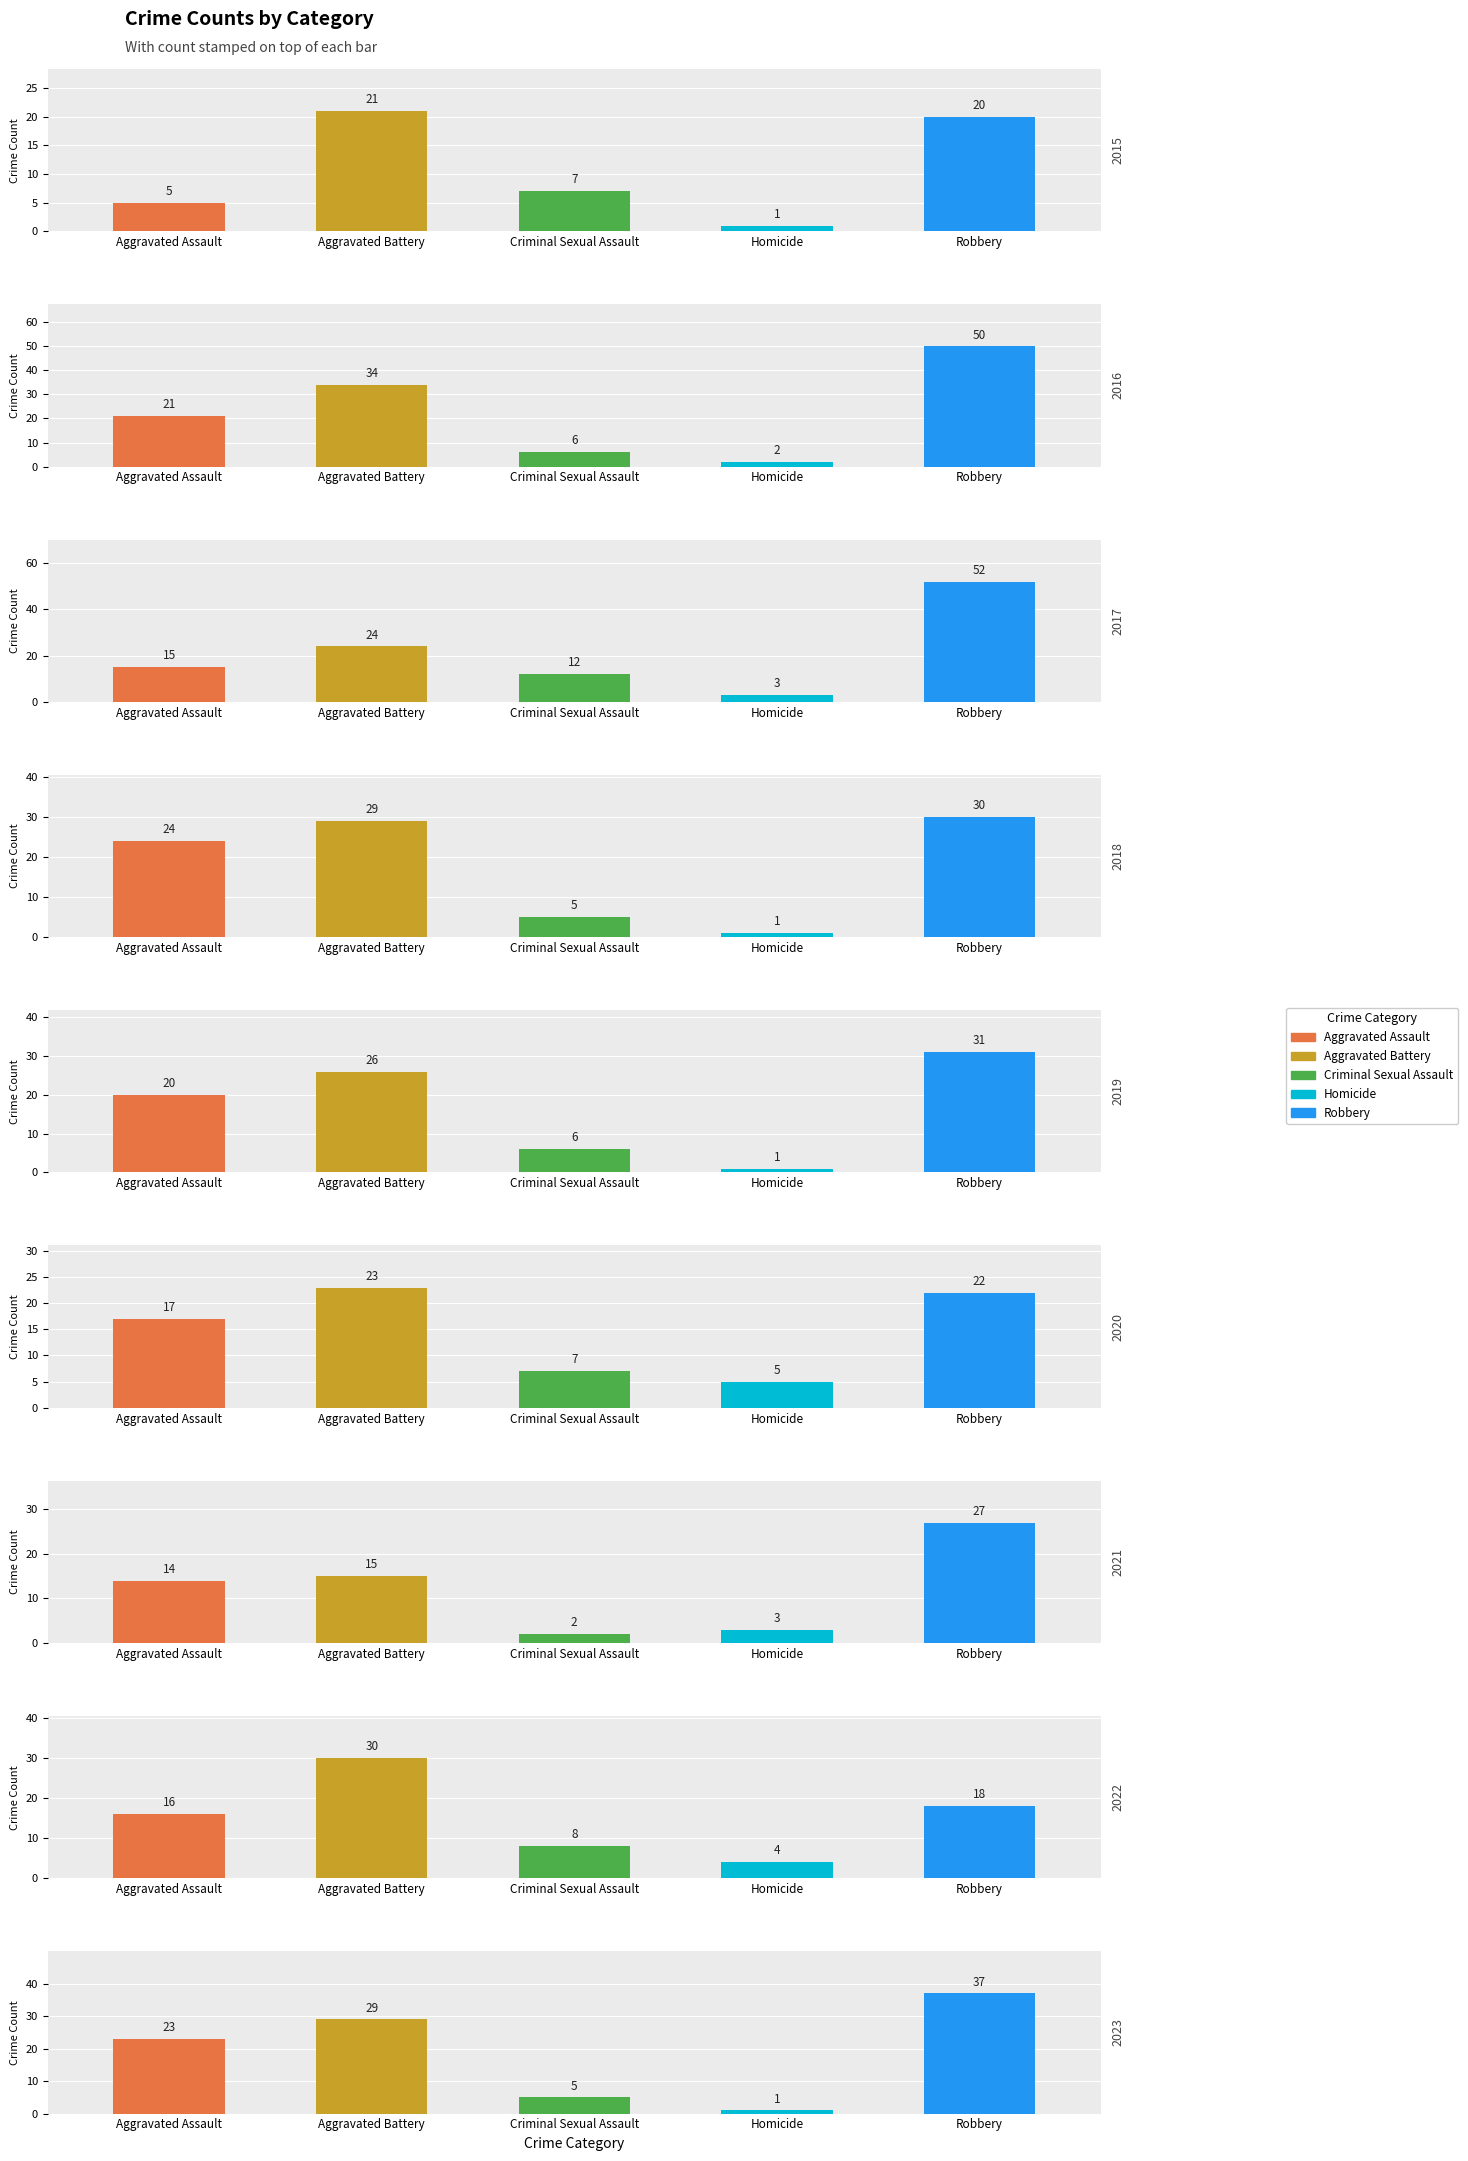

Reading right to left, transcribe all the data shown in this chart.

Aggravated Assault: 23	16	14	17	20	24	15	21	5
Aggravated Battery: 29	30	15	23	26	29	24	34	21
Criminal Sexual Assault: 5	8	2	7	6	5	12	6	7
Homicide: 1	4	3	5	1	1	3	2	1
Robbery: 37	18	27	22	31	30	52	50	20